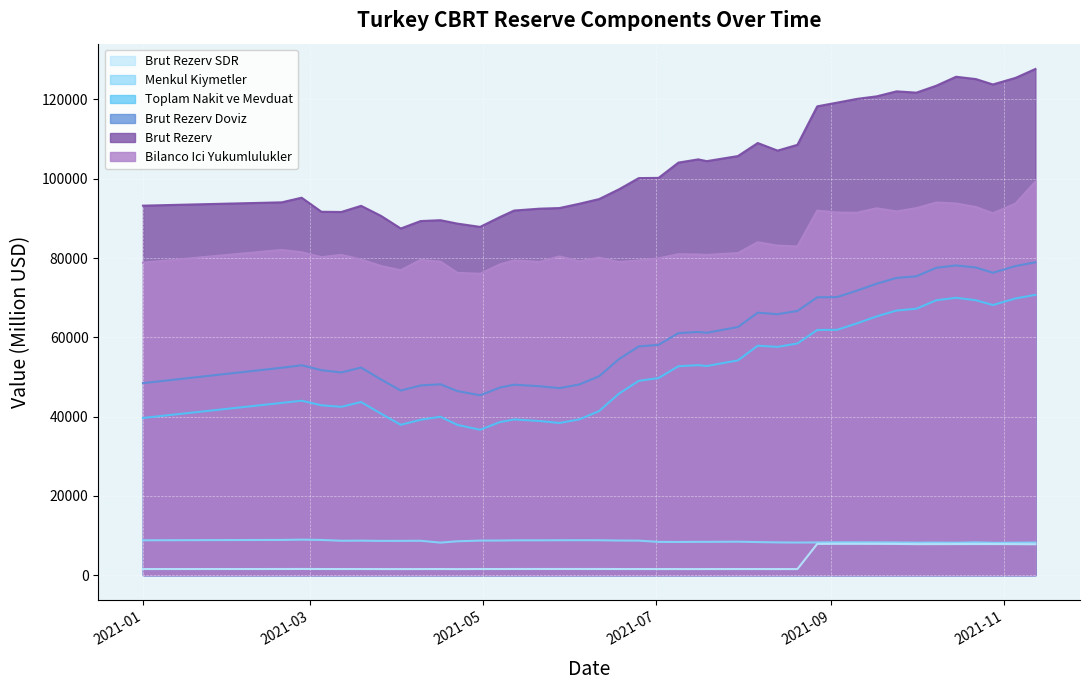

What is the greatest value displayed?

127690.0